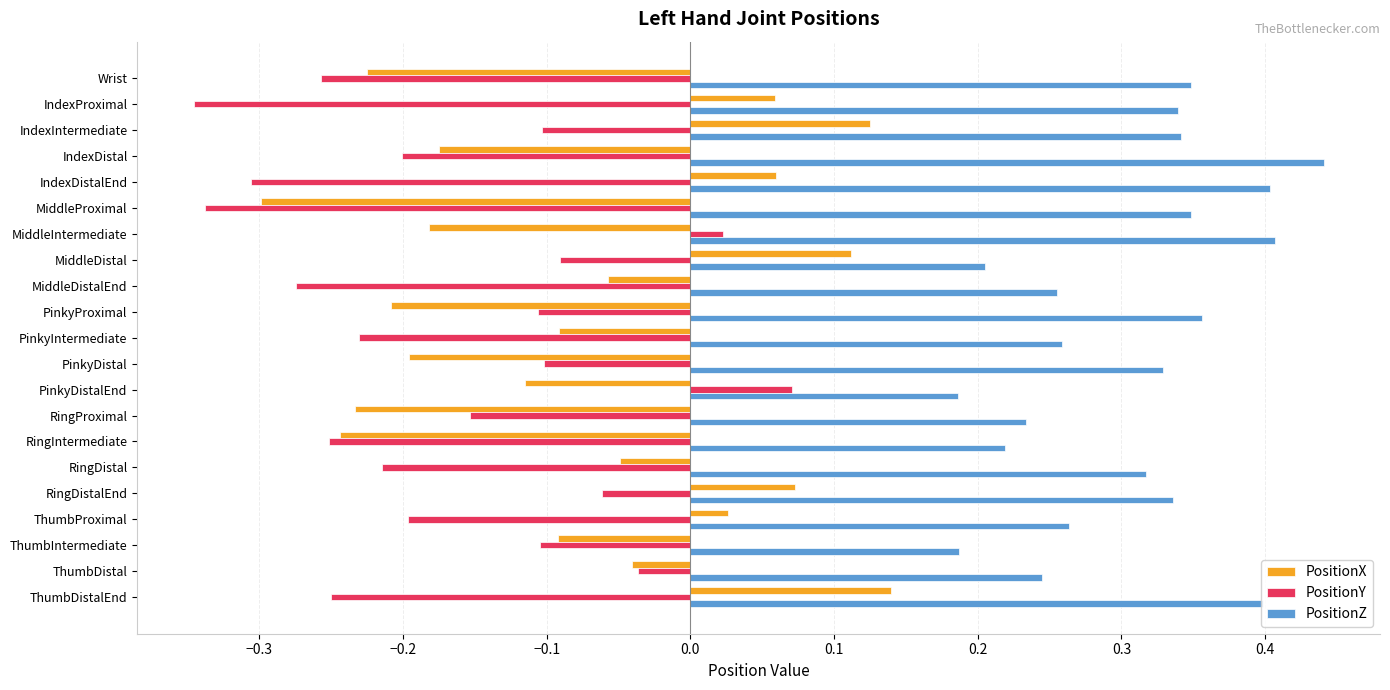

List the series in order of their peak value, lowest first.

PositionY, PositionX, PositionZ